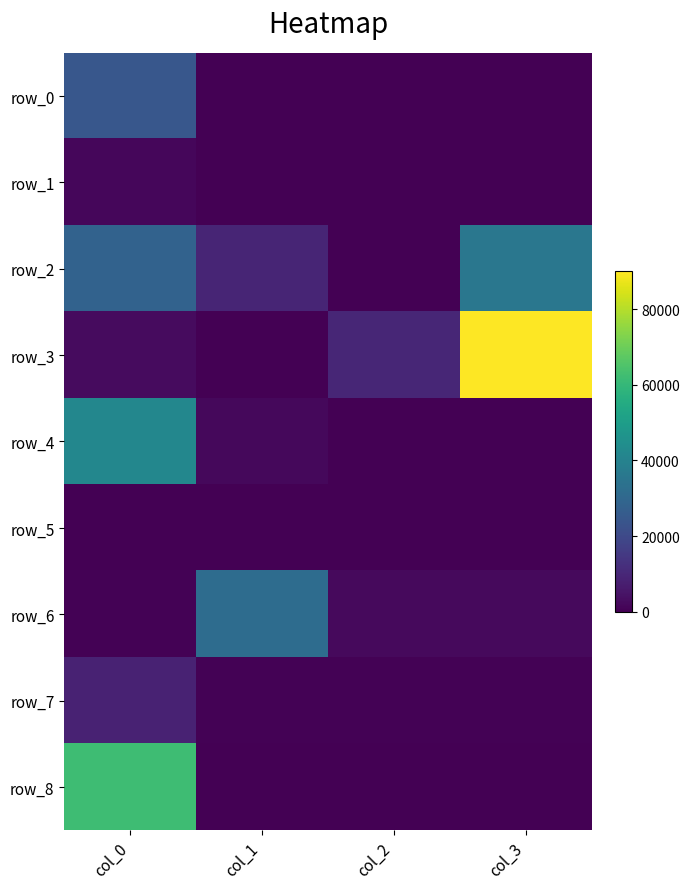

Which series has the widest spread of values?

row_3